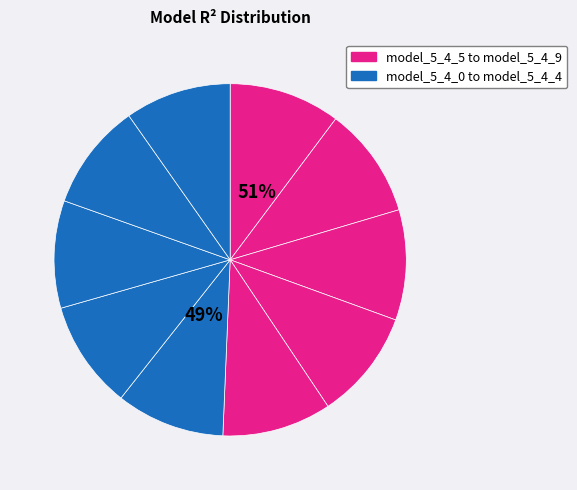

Between model_5_4_1 and model_5_4_2, which is larger?

model_5_4_2